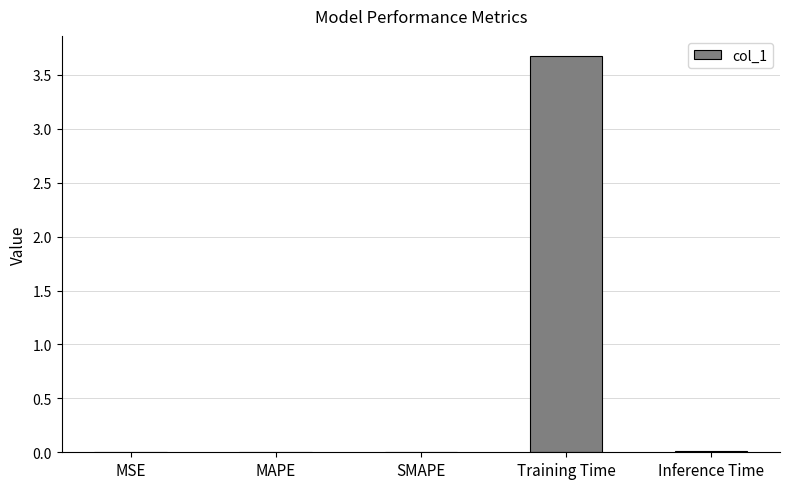

The chart shows a value of 0.0 at SMAPE. True or false?

True